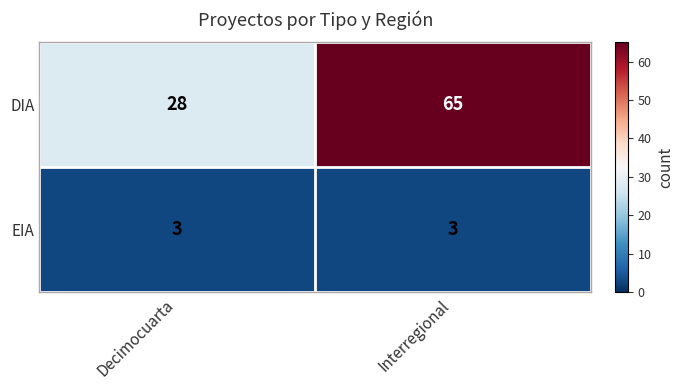

Rank the series by their average value, from lowest to highest.

EIA, DIA